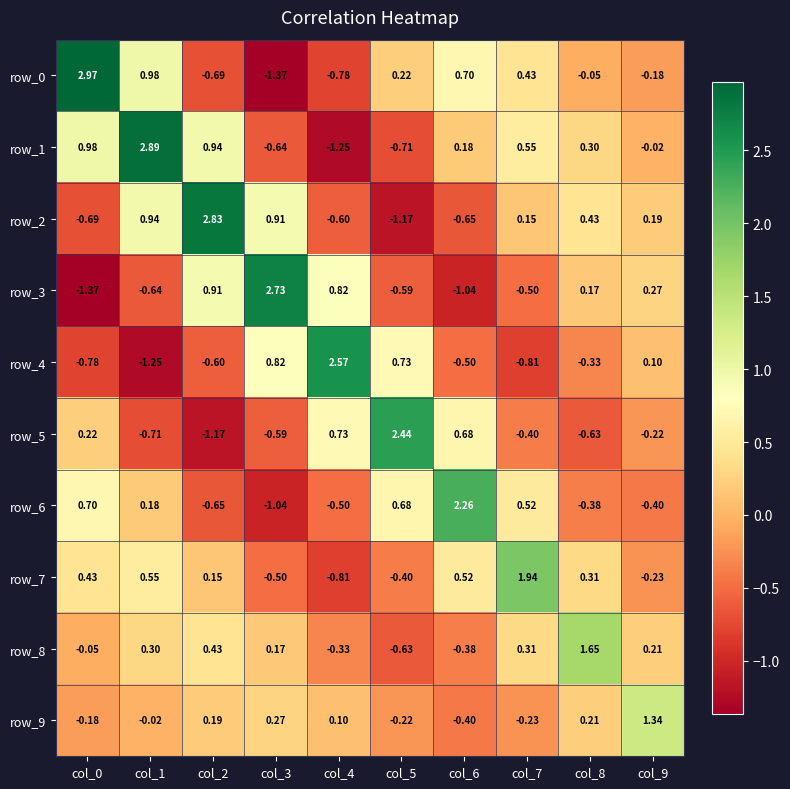

How many negative values does the row_8 series have?

4